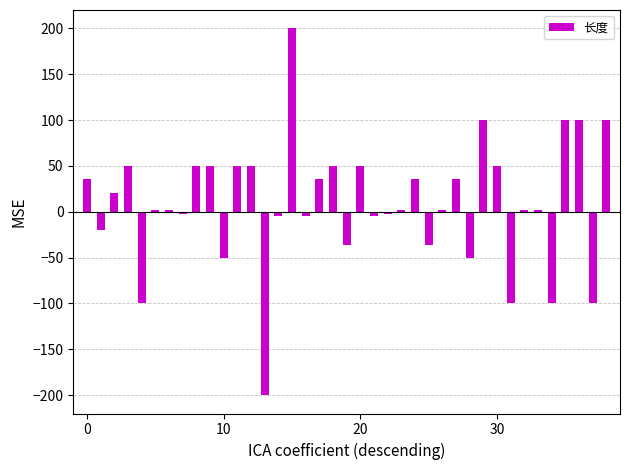

What is the maximum value shown in the chart?

200